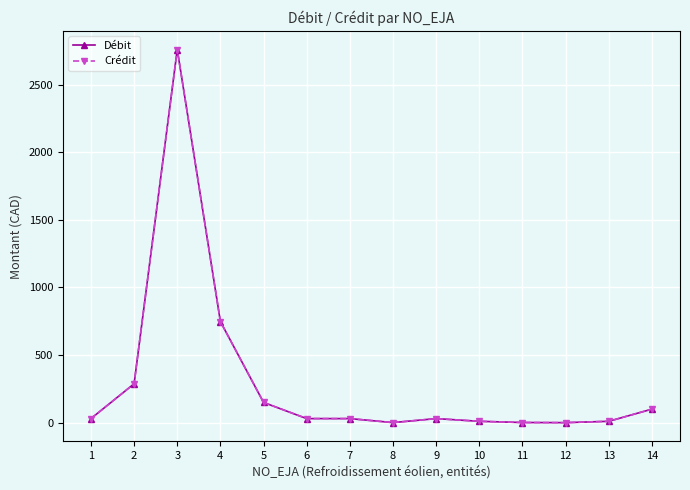

What is the difference between the second highest and minimum values in the Débit series?

747.3